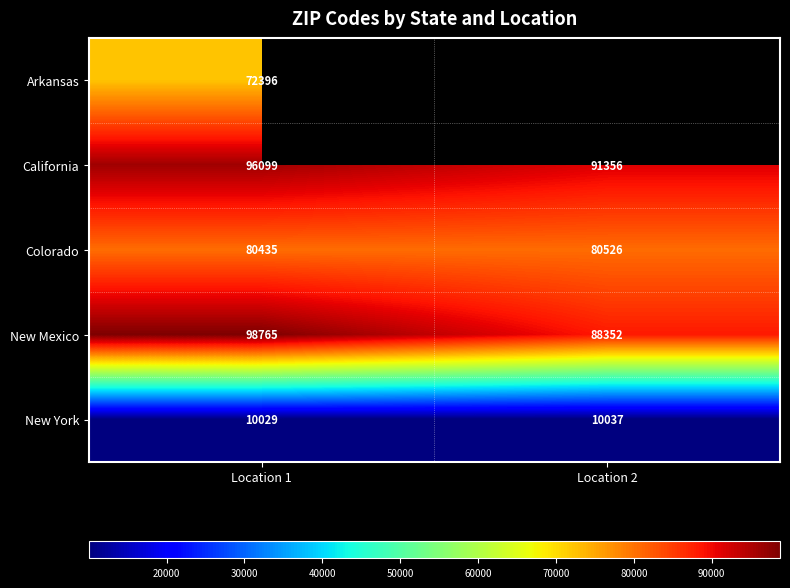

Which category has the highest value in the Colorado series?

Location 2